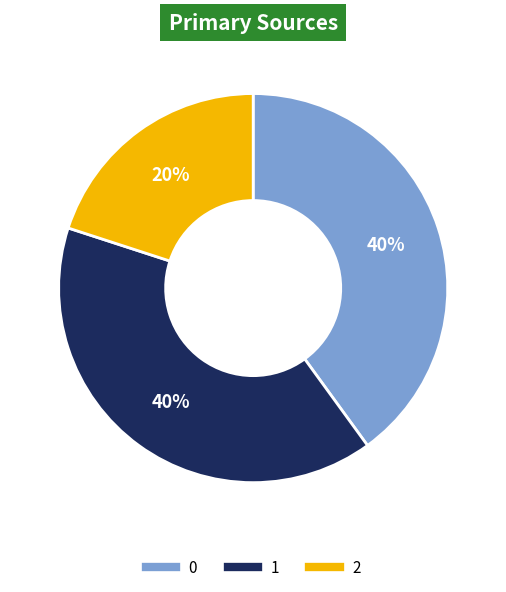

To the nearest percent, what is the difference between the largest and smallest slice percentages?

20%